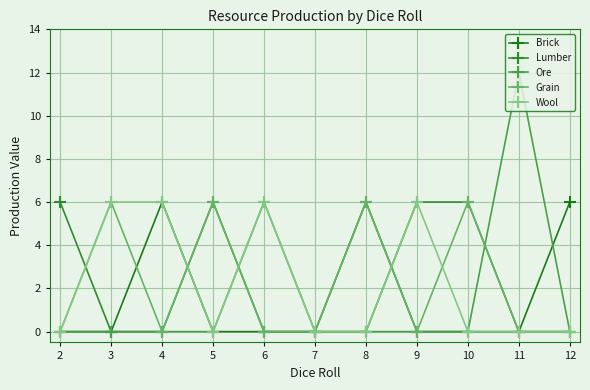

True or false: Ore has more than 1 interior local peaks.

True